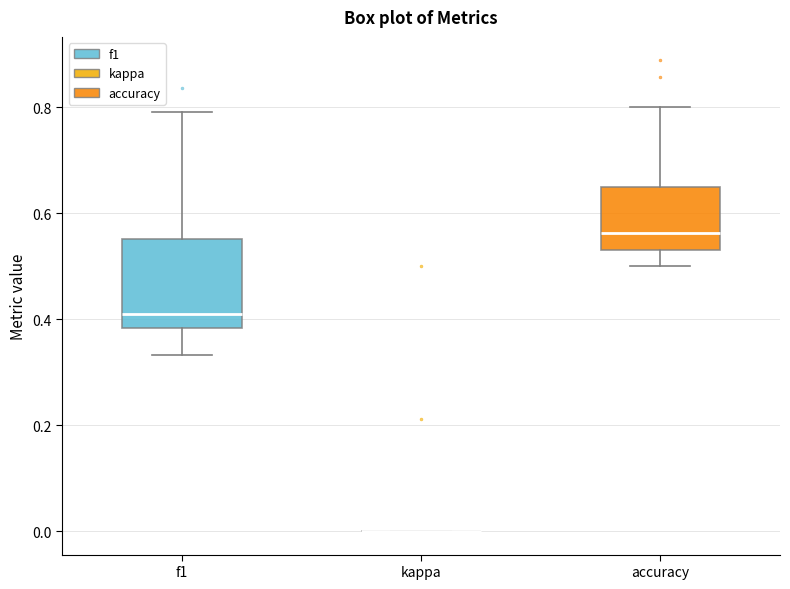

Which box is the tallest, from its lower edge to its upper edge?

f1